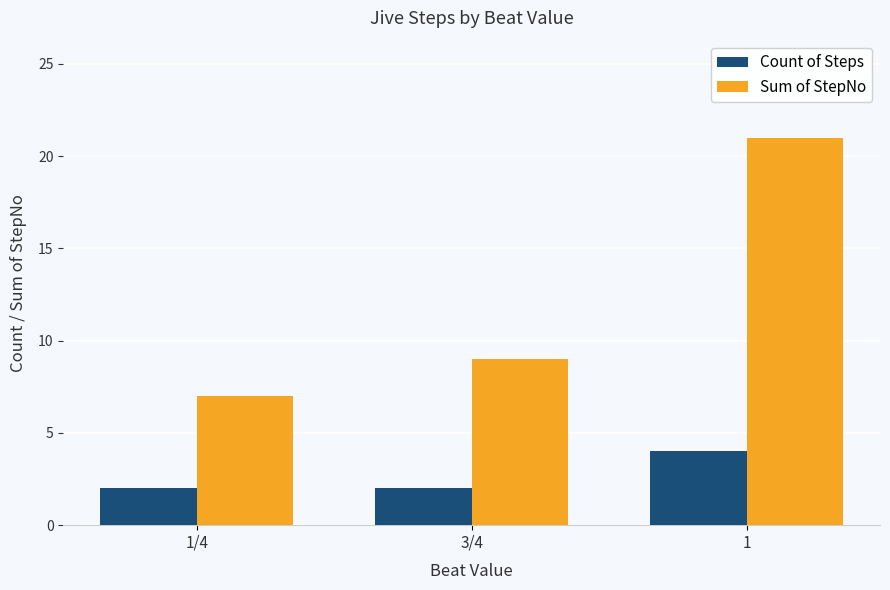

Read the Sum of StepNo value at 1/4.

7